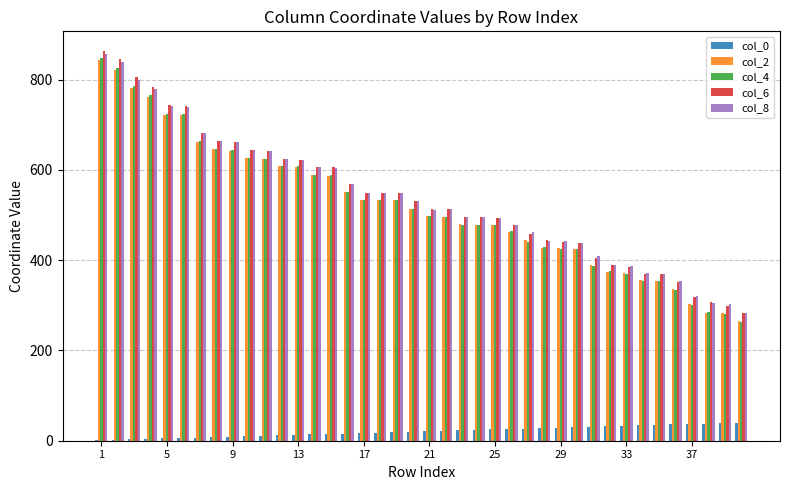

What is the greatest value displayed?

864